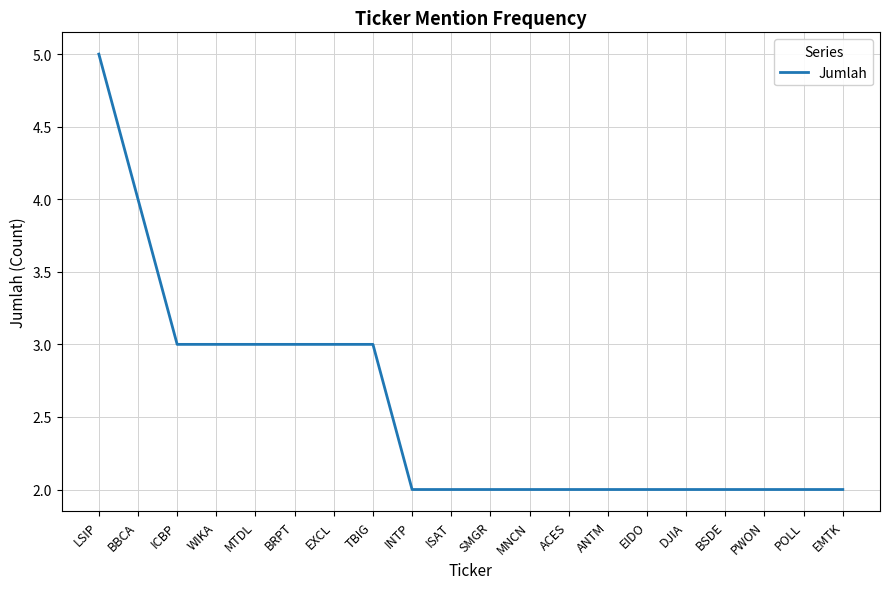

Reading right to left, extract all data points from this chart.

EMTK=2	POLL=2	PWON=2	BSDE=2	DJIA=2	EIDO=2	ANTM=2	ACES=2	MNCN=2	SMGR=2	ISAT=2	INTP=2	TBIG=3	EXCL=3	BRPT=3	MTDL=3	WIKA=3	ICBP=3	BBCA=4	LSIP=5